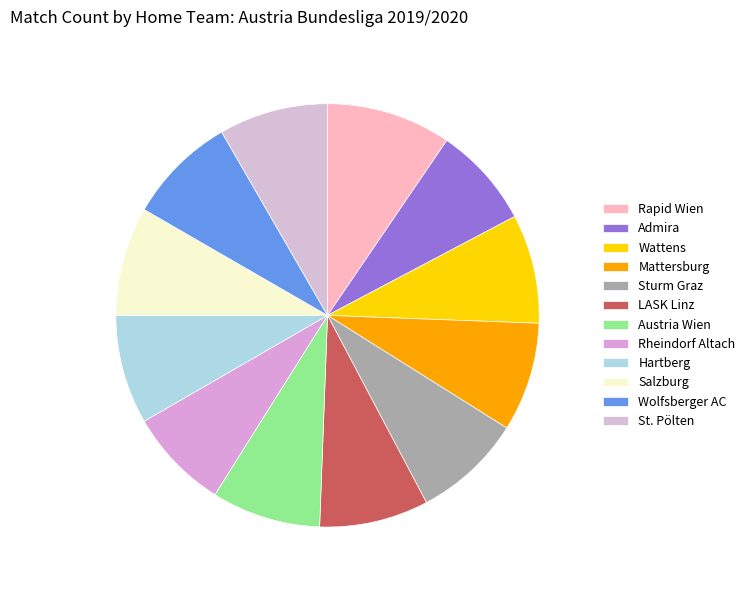

Count the number of slices in the pie.

12